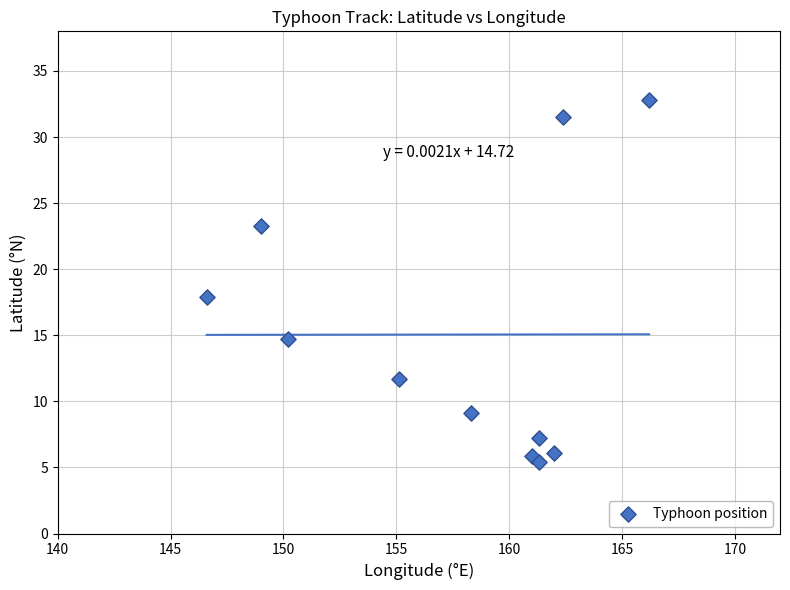

What Y value in the scatter plot is closest to 19?

17.9